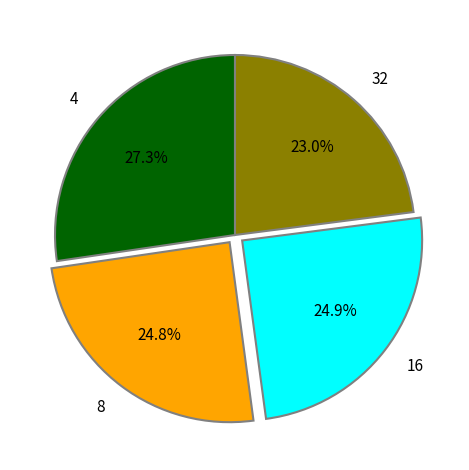

Between 16 and 32, which is larger?

16